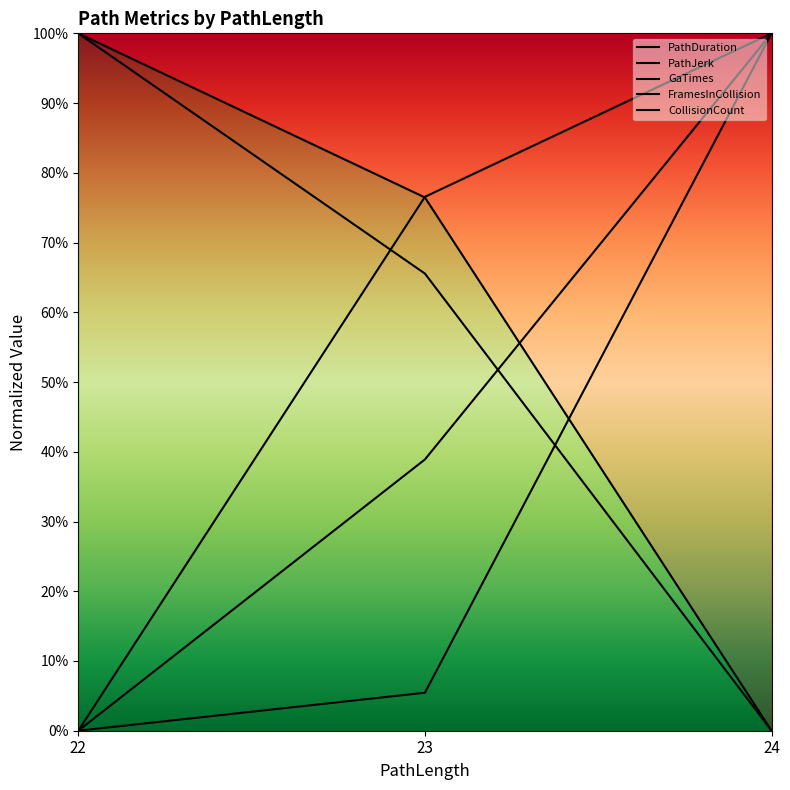

True or false: PathJerk has a value of 0.8 at 23.

True